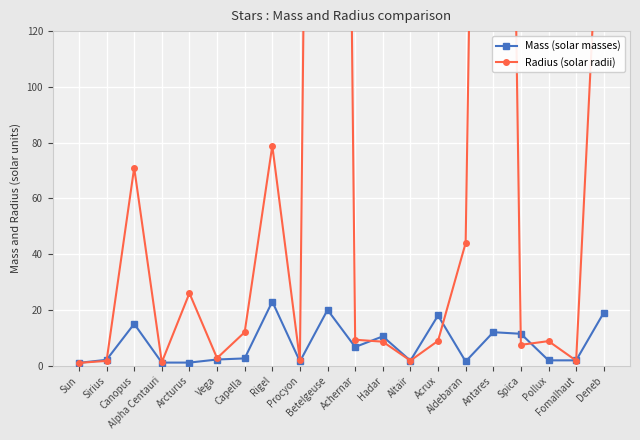

At how many categories does at least one series exceed 618?

2